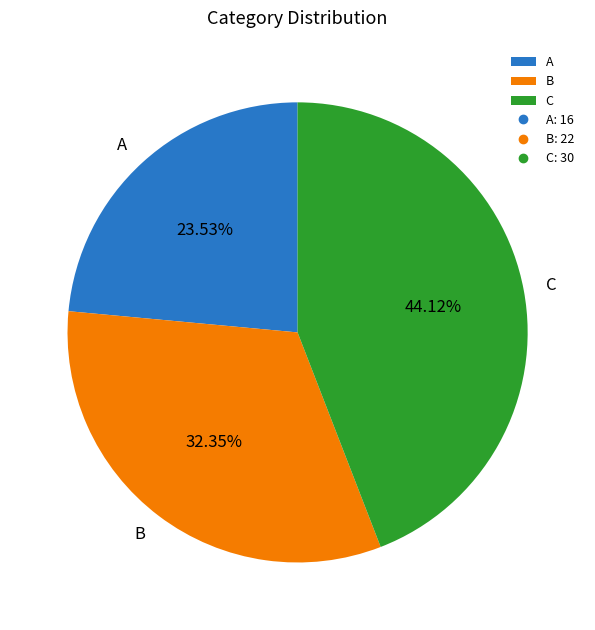

How many segments does this pie chart have?

3